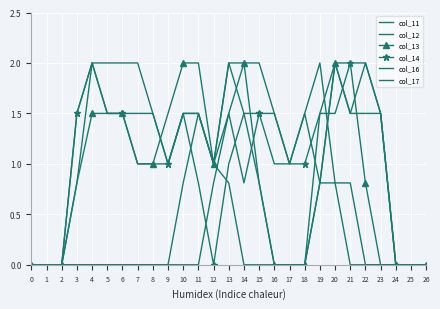

Is it true that col_16 equals 2.1 at 14?

False